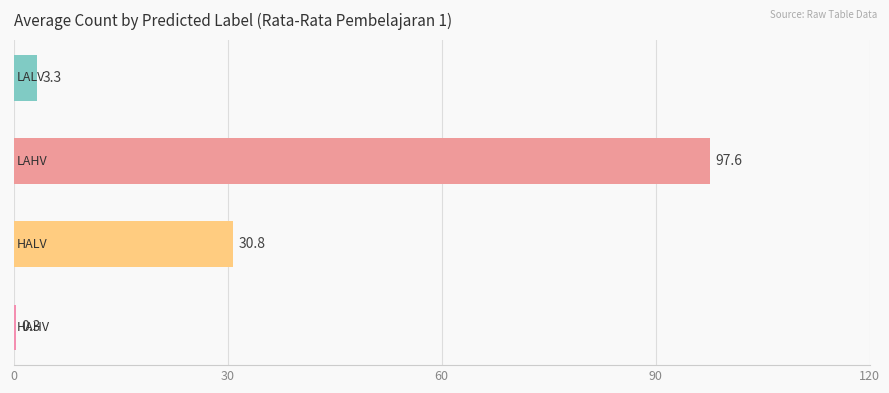

What is the sum of all values?

132.0